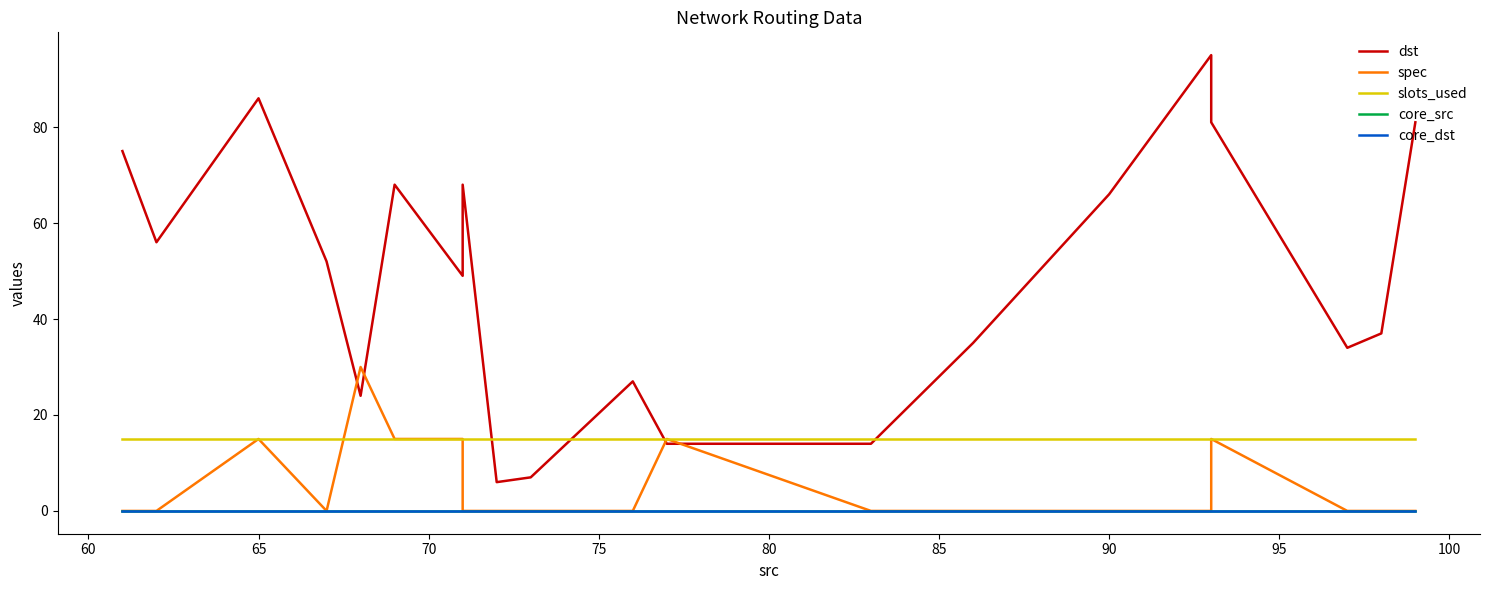

Reading right to left, transcribe all the data shown in this chart.

dst: 81	37	34	81	95	66	35	14	14	27	7	6	68	49	68	24	52	86	56	75
spec: 0	0	0	15	0	0	0	0	15	0	0	0	0	15	15	30	0	15	0	0
slots_used: 15	15	15	15	15	15	15	15	15	15	15	15	15	15	15	15	15	15	15	15
core_src: 0	0	0	0	0	0	0	0	0	0	0	0	0	0	0	0	0	0	0	0
core_dst: 0	0	0	0	0	0	0	0	0	0	0	0	0	0	0	0	0	0	0	0